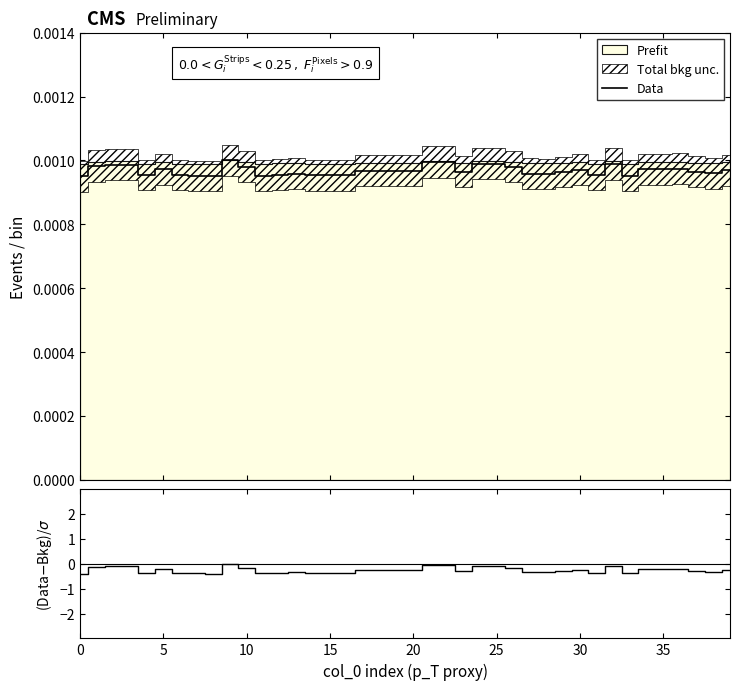

True or false: (Data-Bkg)/σ and Data intersect in this chart.

False